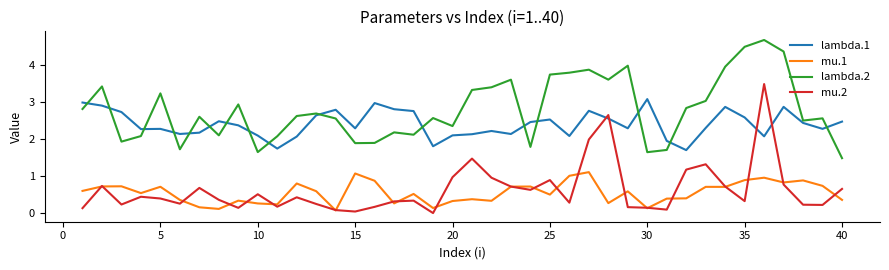

Count the number of categories in the chart.

40